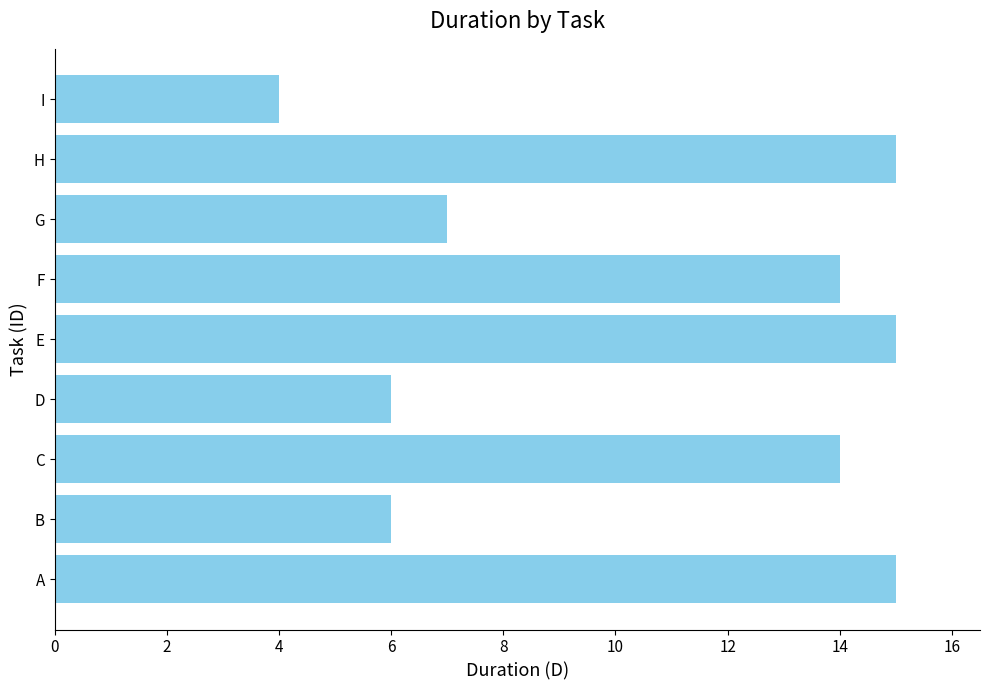

True or false: the data shows 9 at F.

False